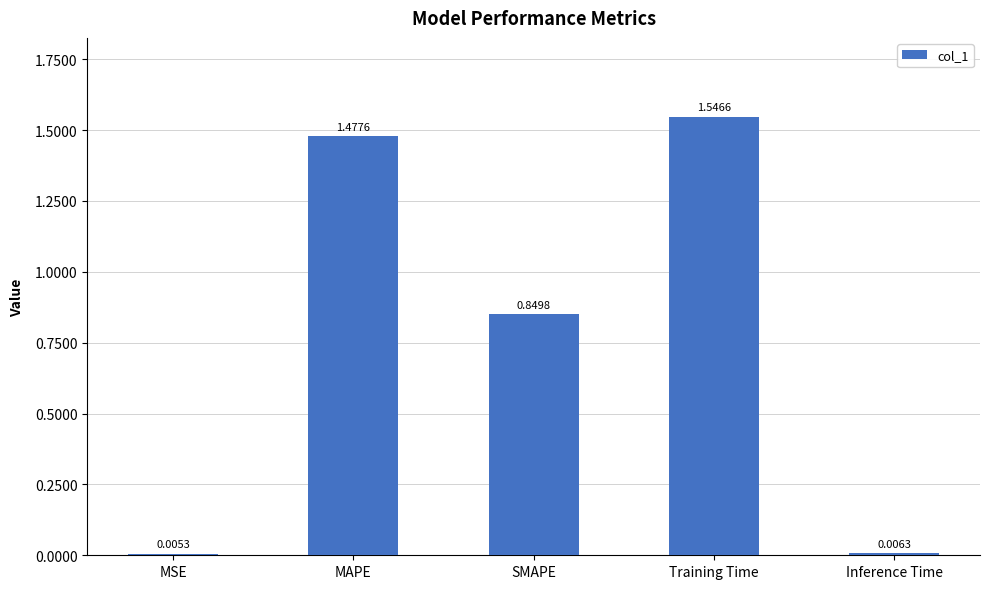

What is the sum of the values at MAPE and SMAPE?

2.3